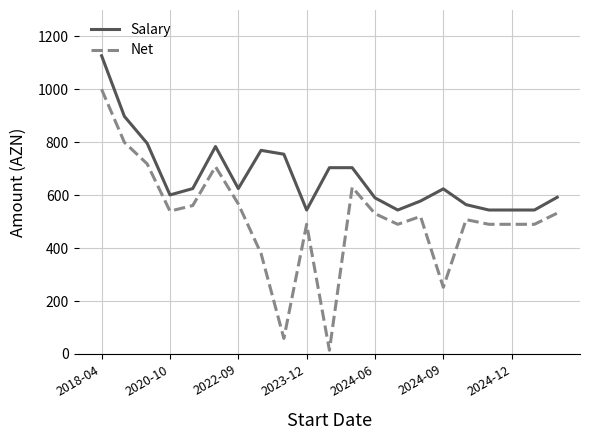

True or false: Net and Salary intersect in this chart.

False